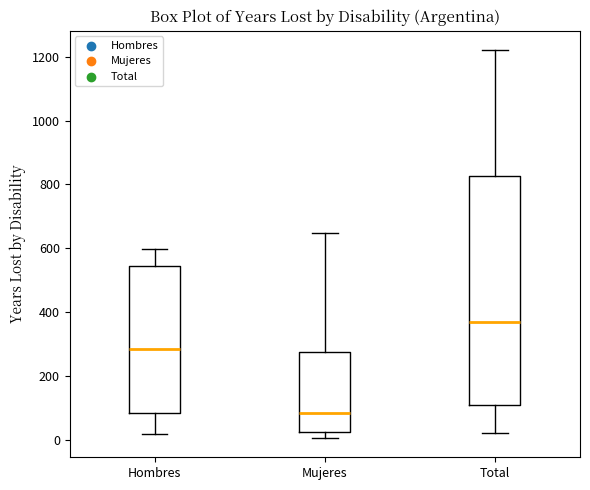

Reading left to right, transcribe this box plot: for each box, give where its median line is, the range the box spans, and where its two whiskers end, as read against the y-axis. The values are not printed on the chart, so give them approximately, as read against the axis.

Hombres: median 280, box 80 to 540, whiskers 20 to 600
Mujeres: median 80, box 20 to 280, whiskers 0 to 640
Total: median 360, box 100 to 820, whiskers 20 to 1220